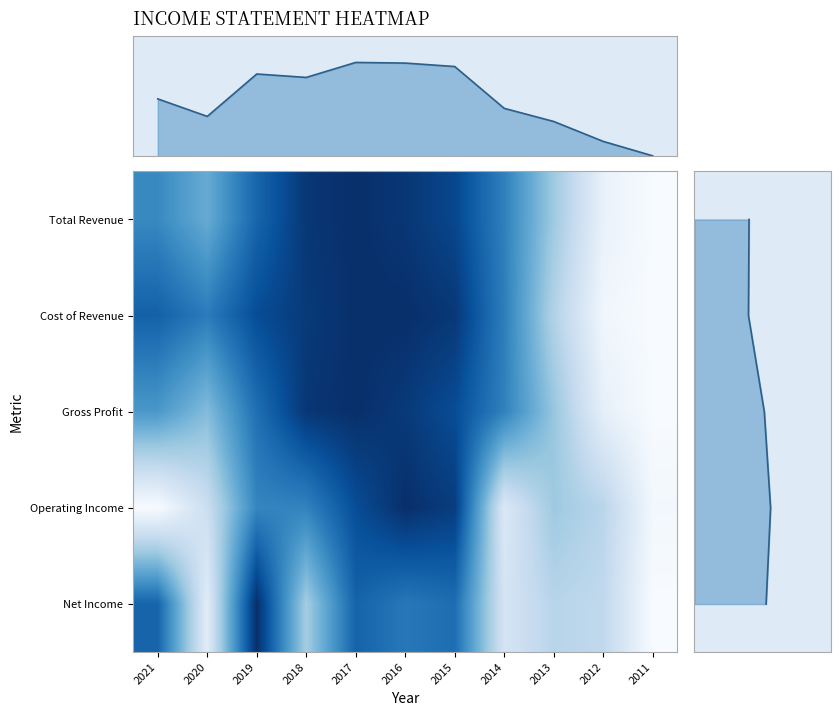

What is the total value across all series at 2016?

4.7